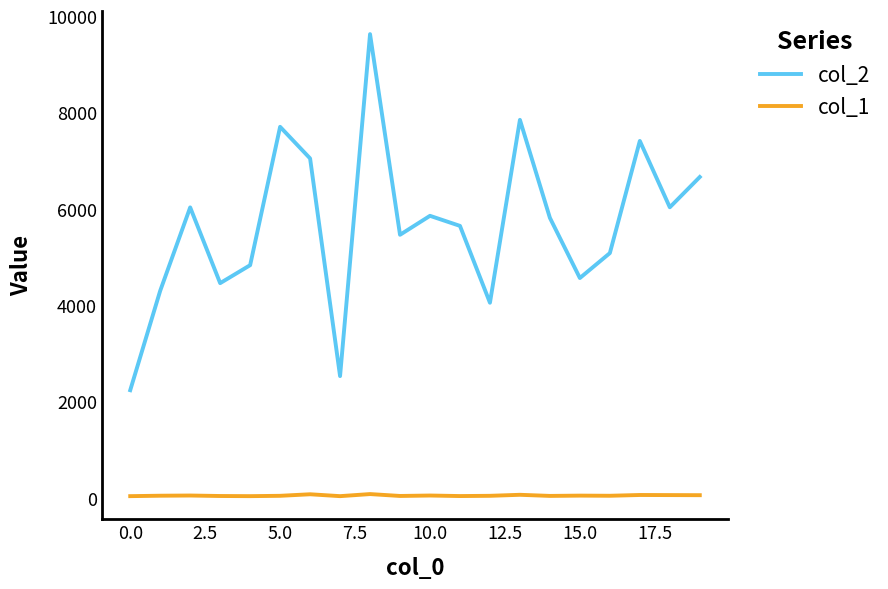

What is the maximum value shown in the chart?

9634